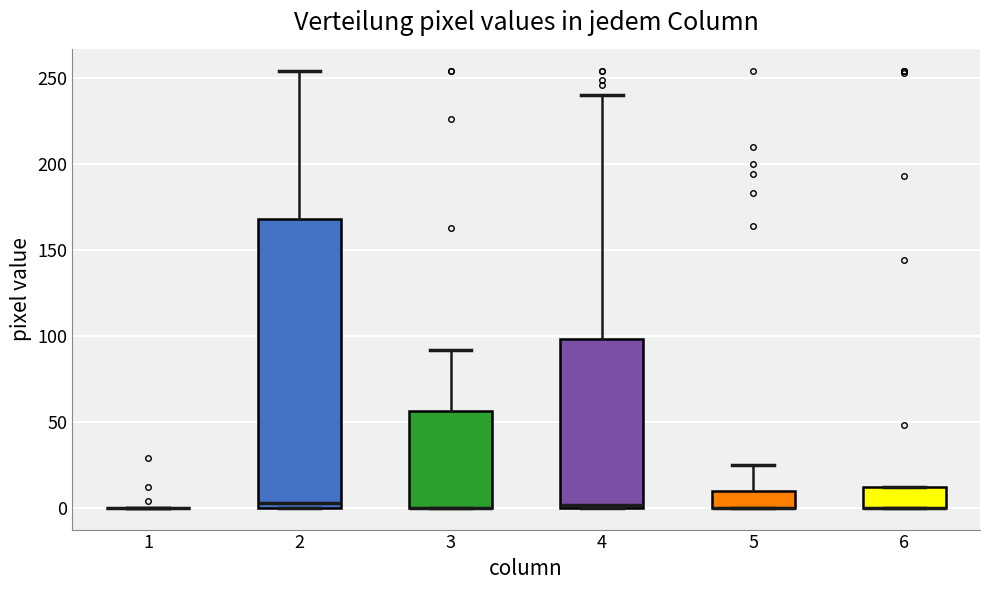

Where is the upper edge of the box at x = 4 on the y-axis? The values are not printed on the chart, so give them approximately, as read against the axis.

100